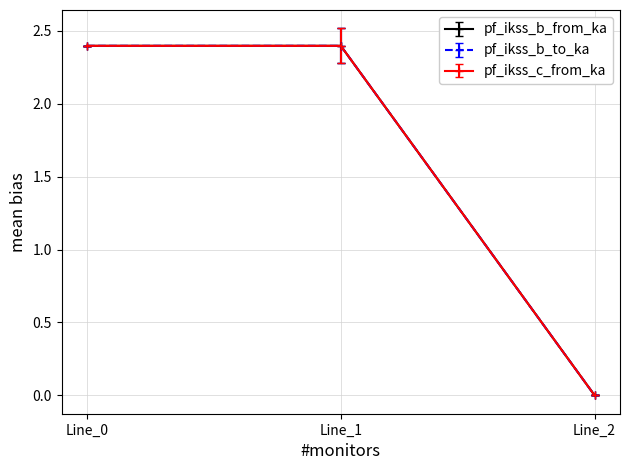

Is this an area chart (filled region under the line)?

No